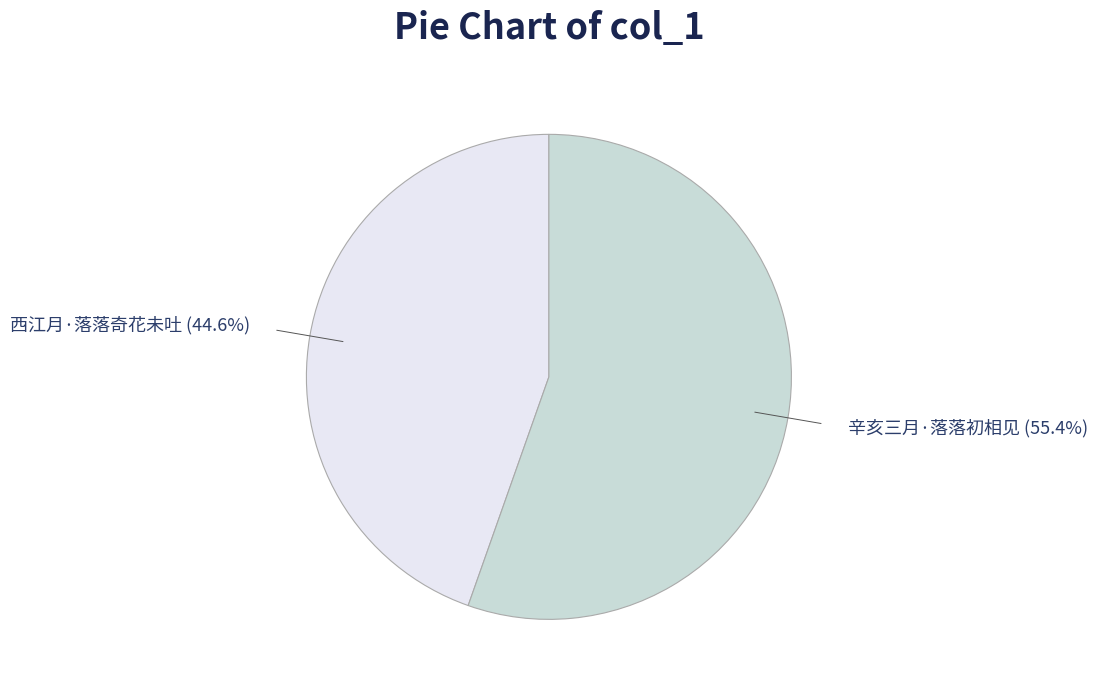

Do 辛亥三月·落落初相见 and 西江月·落落奇花未吐 together represent more than half of the pie?

Yes